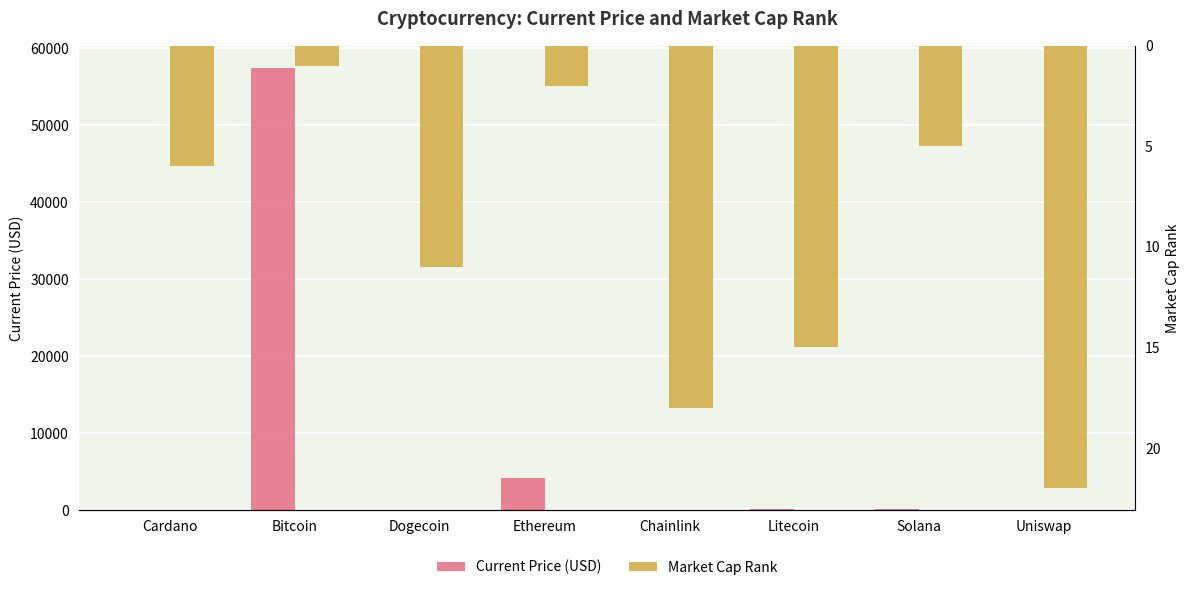

Which series has the largest total across all categories?

Current Price (USD)